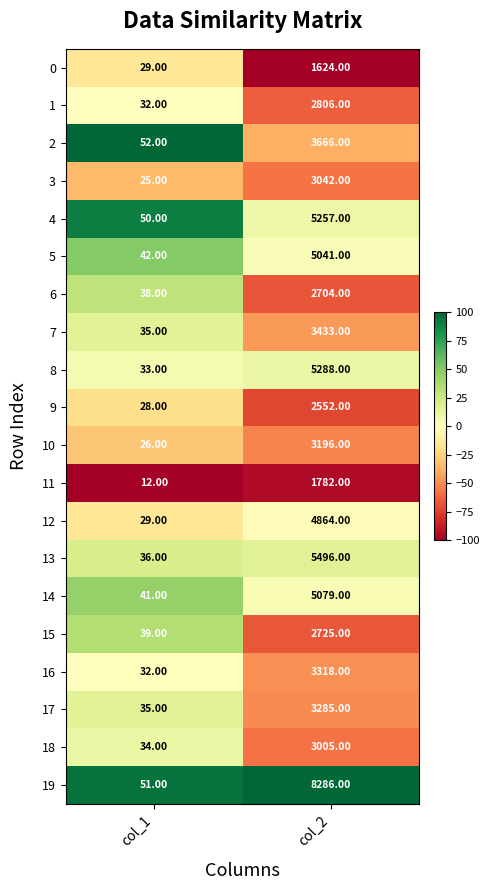

How many series are shown in this chart?

20